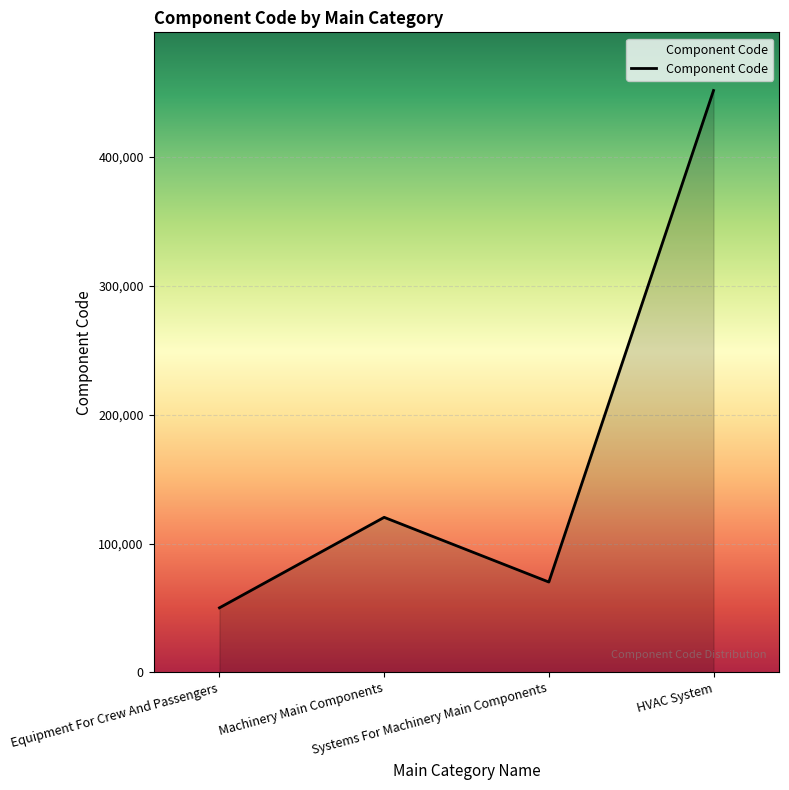

What position from the left is HVAC System?

4